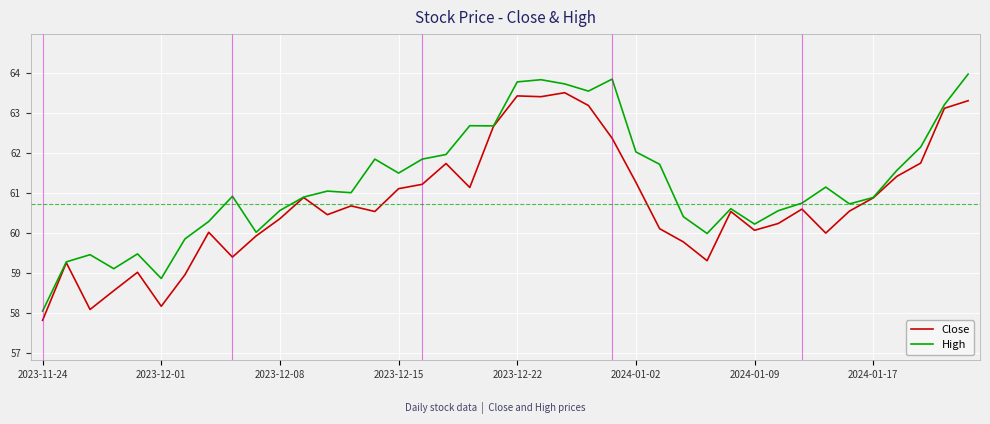

What is the smallest value displayed?

57.8